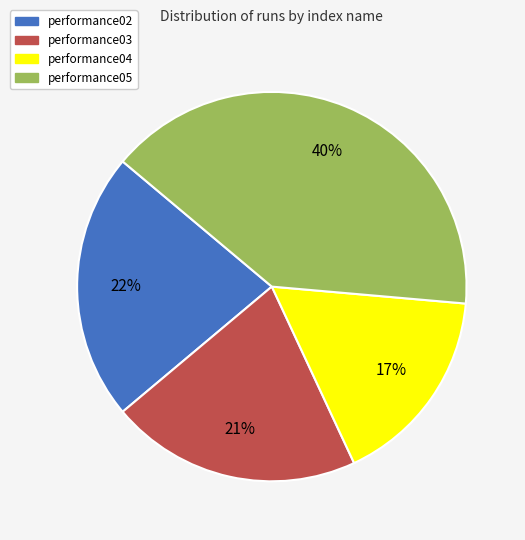

To the nearest percent, what portion does performance03 represent?

21%